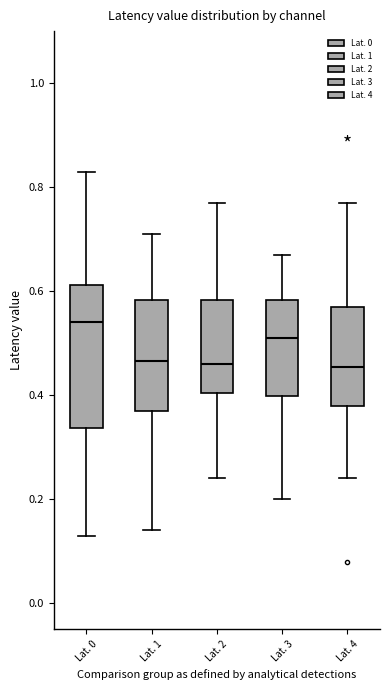

Which box is the tallest, from its lower edge to its upper edge?

Lat. 0